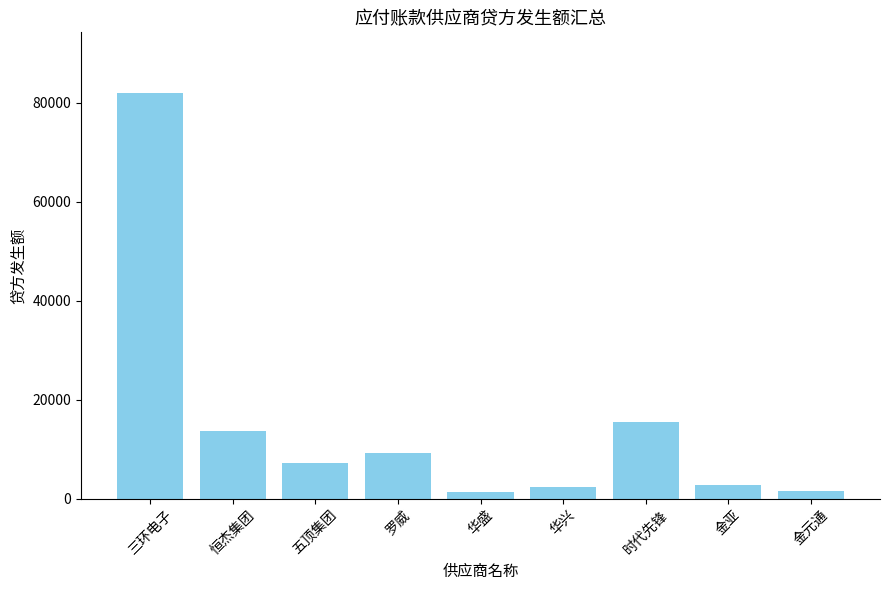

Which category has the highest value across all series?

三环电子